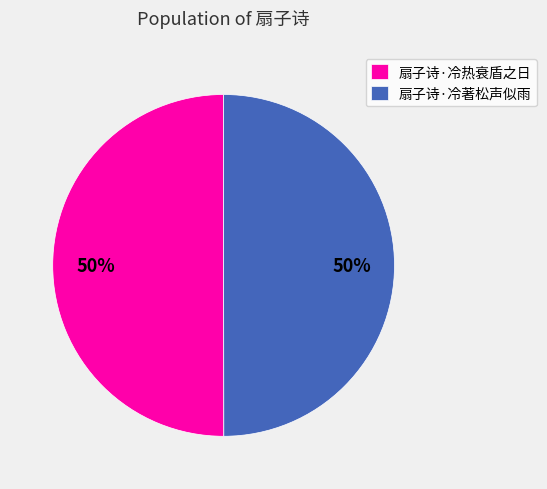

Do 扇子诗·冷著松声似雨 and 扇子诗·冷热衰盾之日 together represent more than half of the pie?

Yes